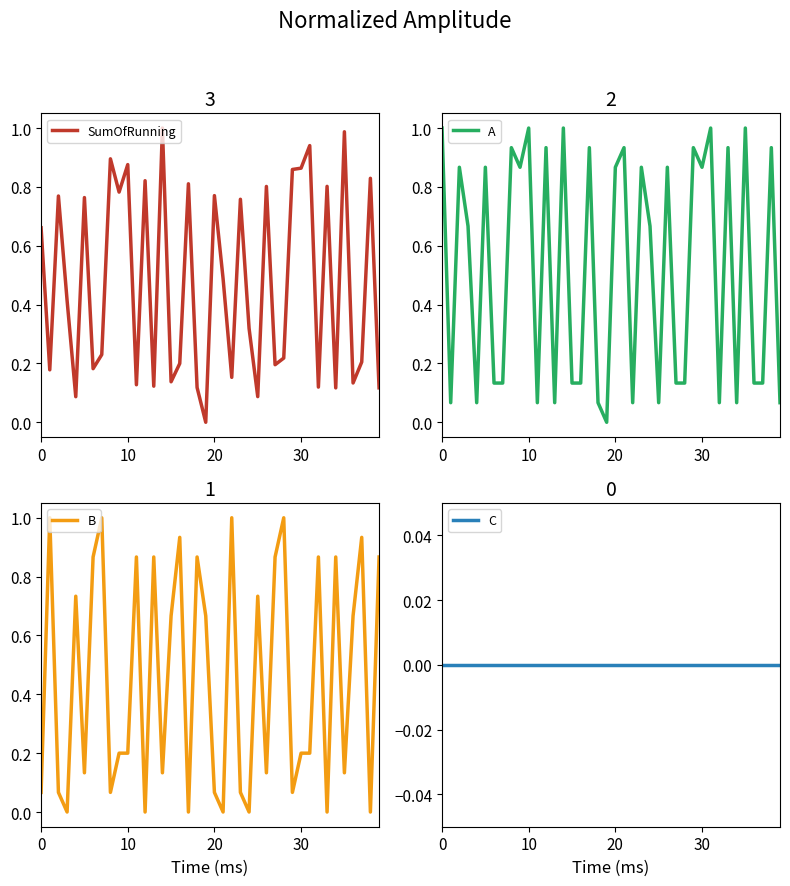

What is the difference between the SumOfRunning values at 13 and 12?

0.7